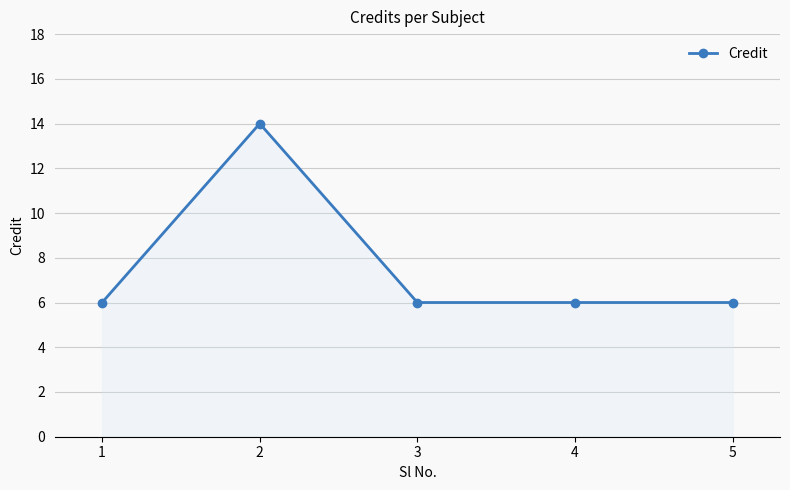

Reading right to left, what are all the values shown in this chart?

6	6	6	14	6